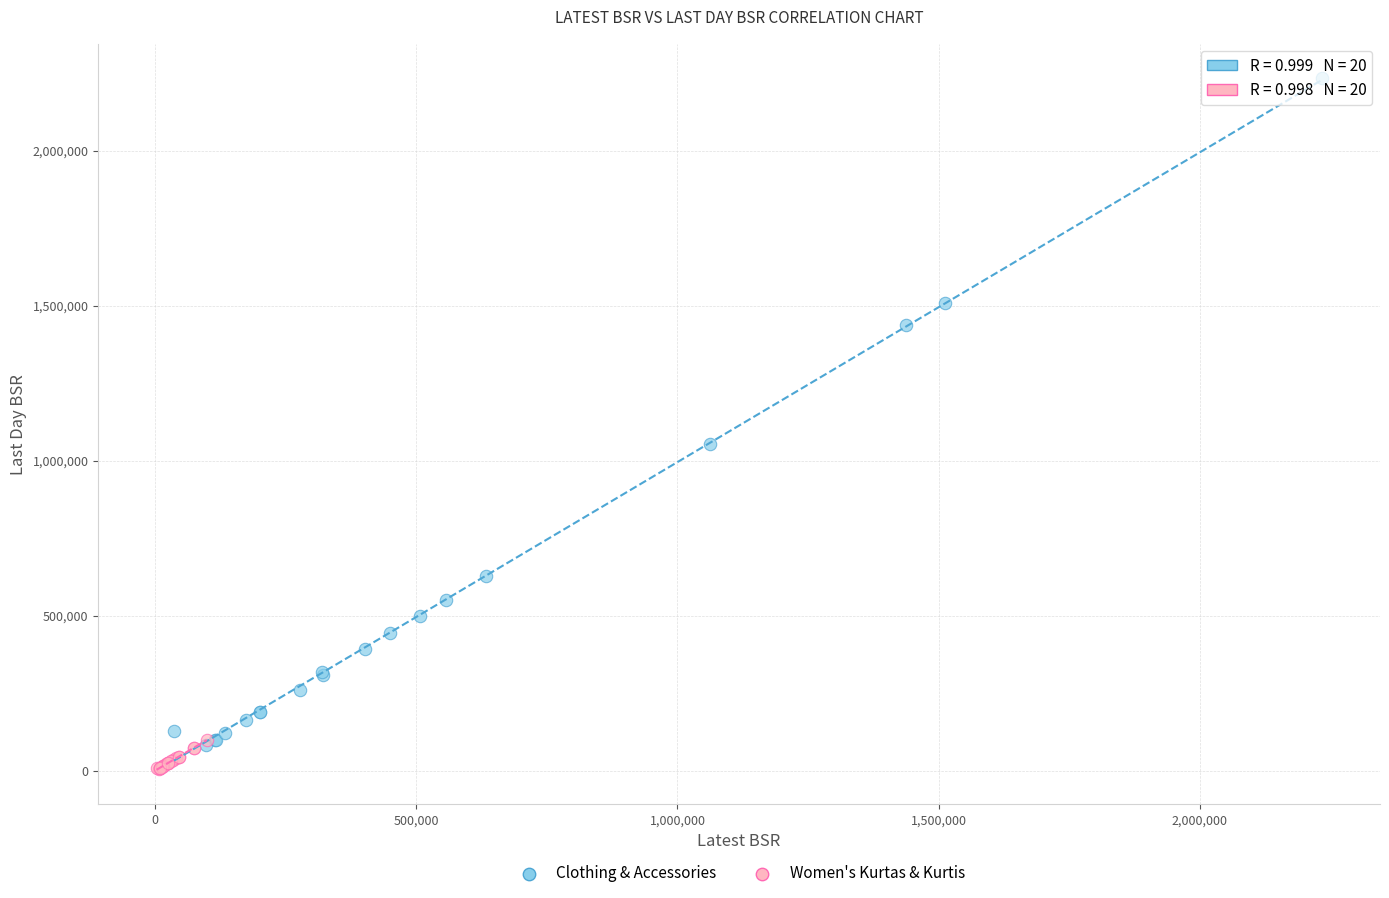

Which series has the largest Y range (max minus min)?

Clothing & Accessories